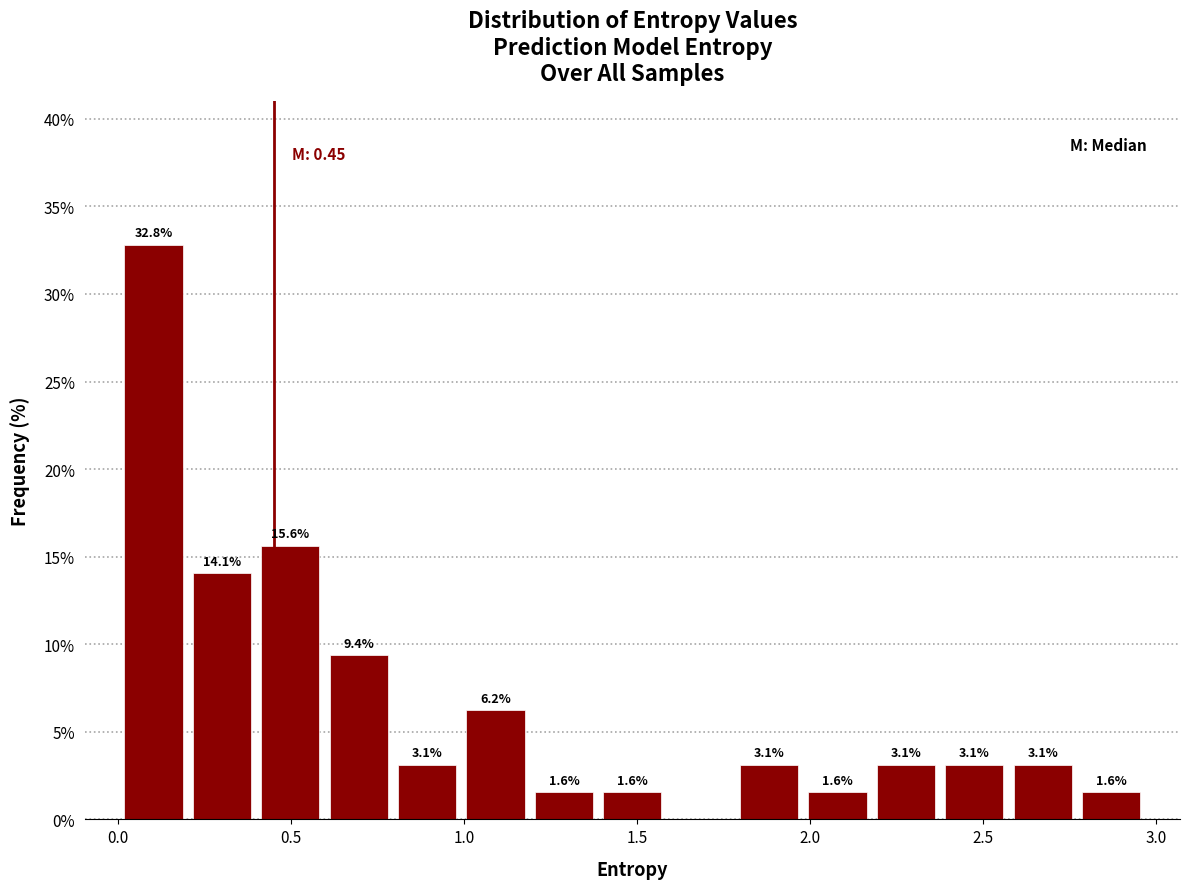

Read against the x-axis, roughly where is the centre of the tallest bar?

0.10